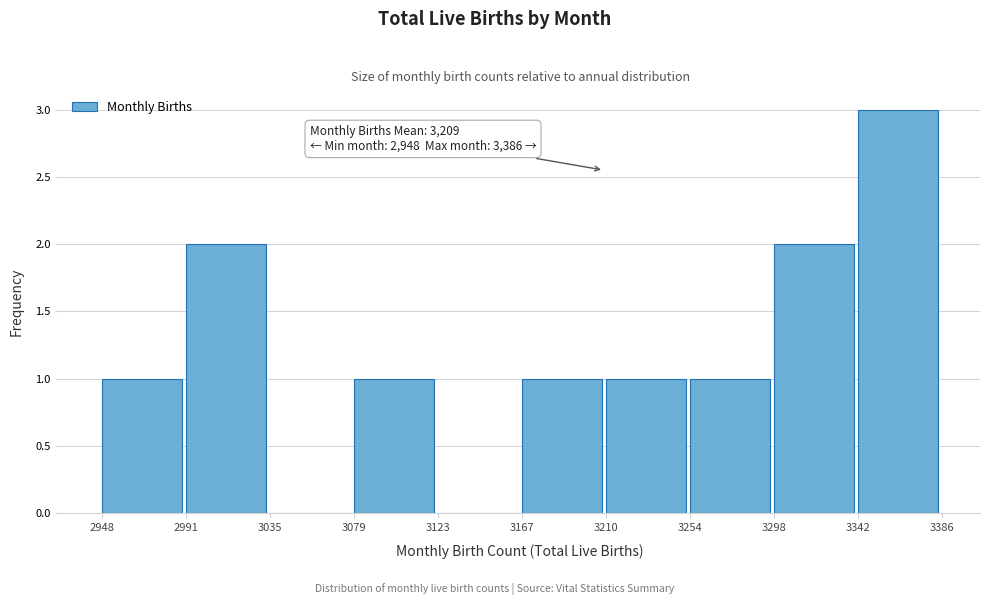

Over which range of the x-axis is the bar tallest?

3342 to 3386